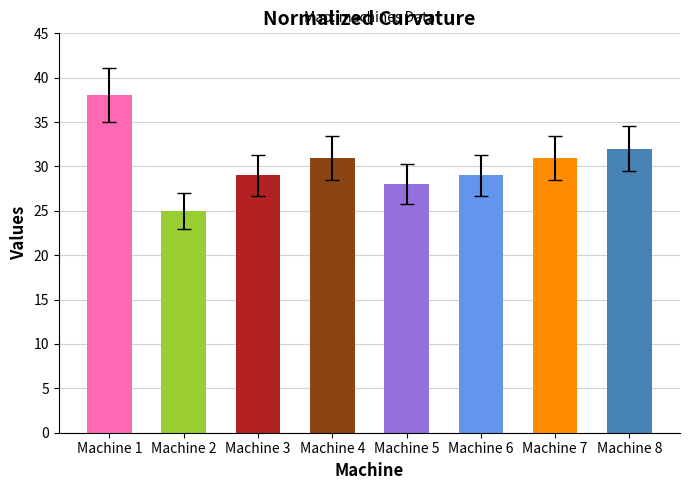

Which category has the highest value across all series?

Machine 1